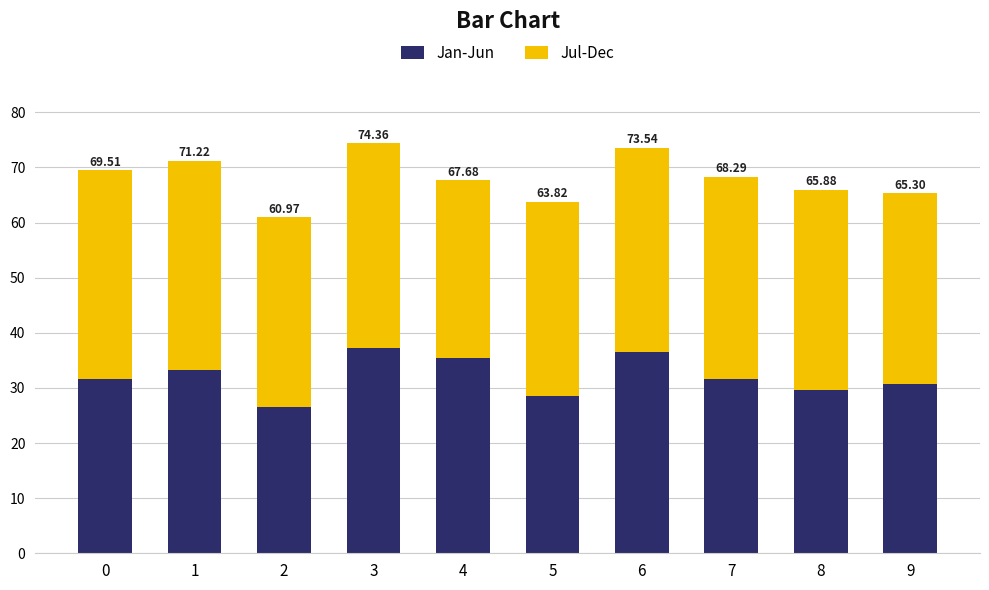

Where is Jan-Jun nearest to the value 31?

9